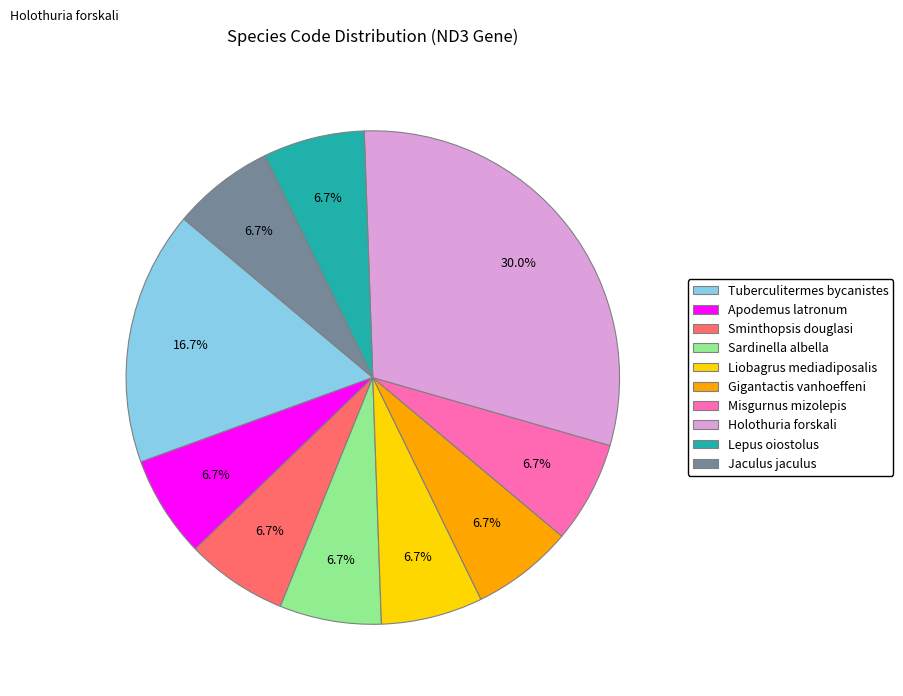

What percentage is the Misgurnus mizolepis slice, to the nearest percent?

7%